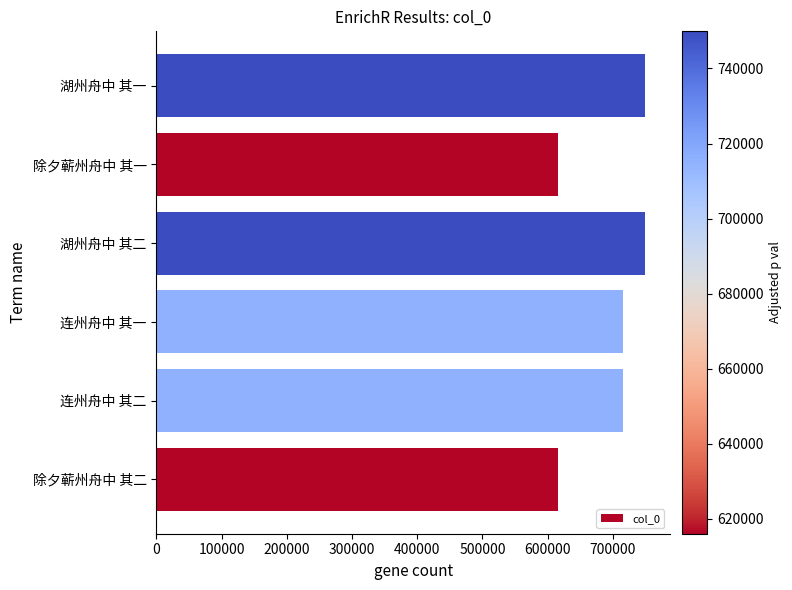

True or false: the data shows 1076999 at 除夕蕲州舟中 其一.

False